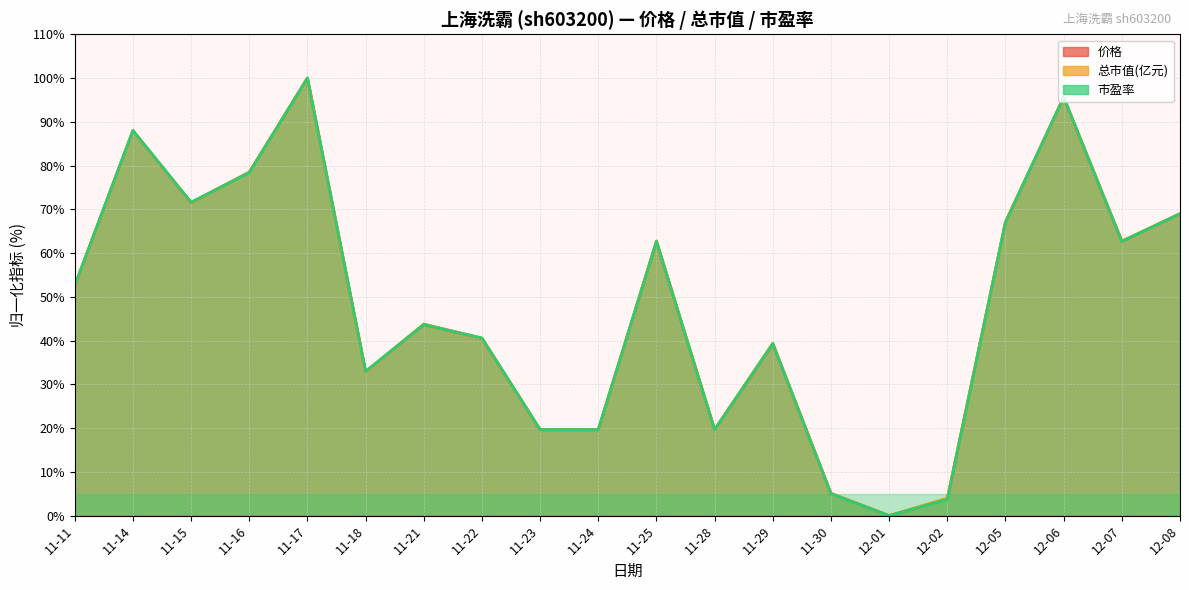

Which has a higher value, 11-15 or 11-22?

11-15